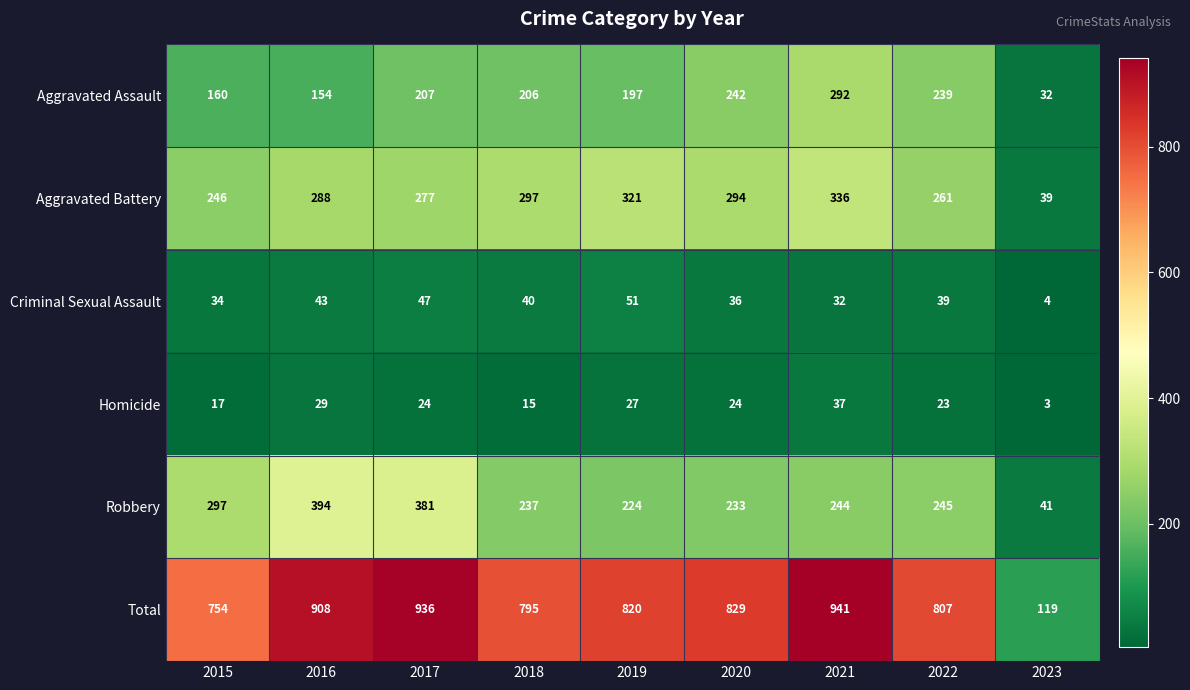

How many distinct data groups are displayed?

6